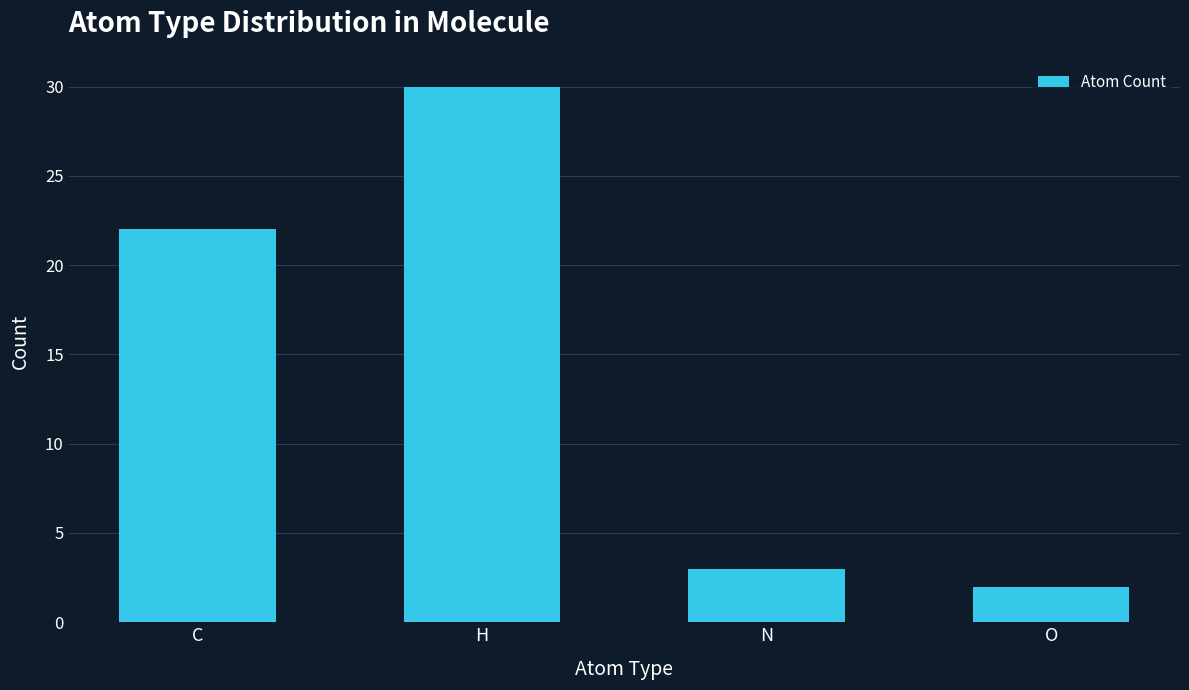

The chart shows a value of 2 at O. True or false?

True